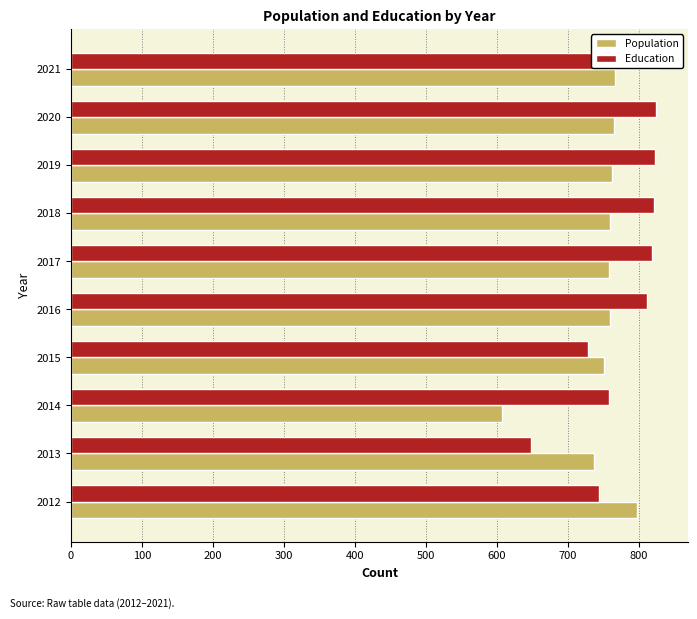

Does the chart contain stacked bars?

No